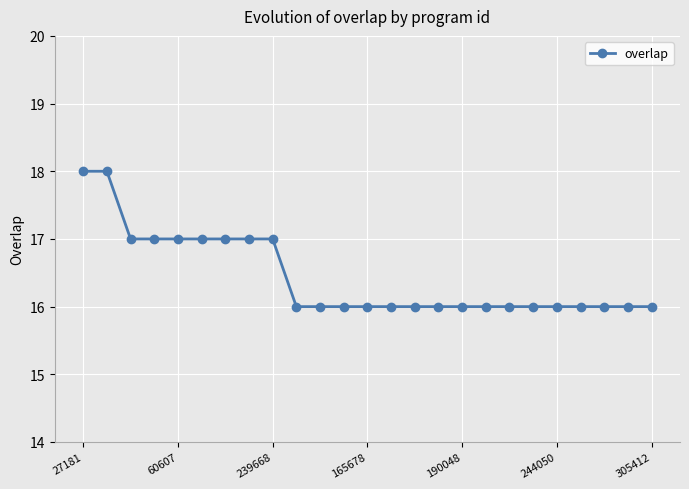

What is the value of the 3rd point from the left?

17